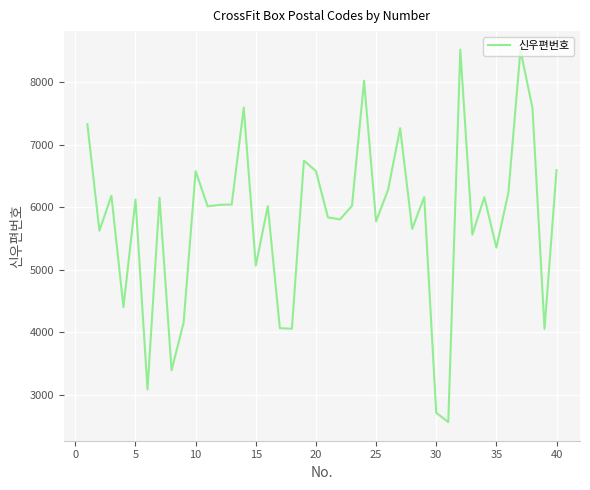

What is the average value?

5797